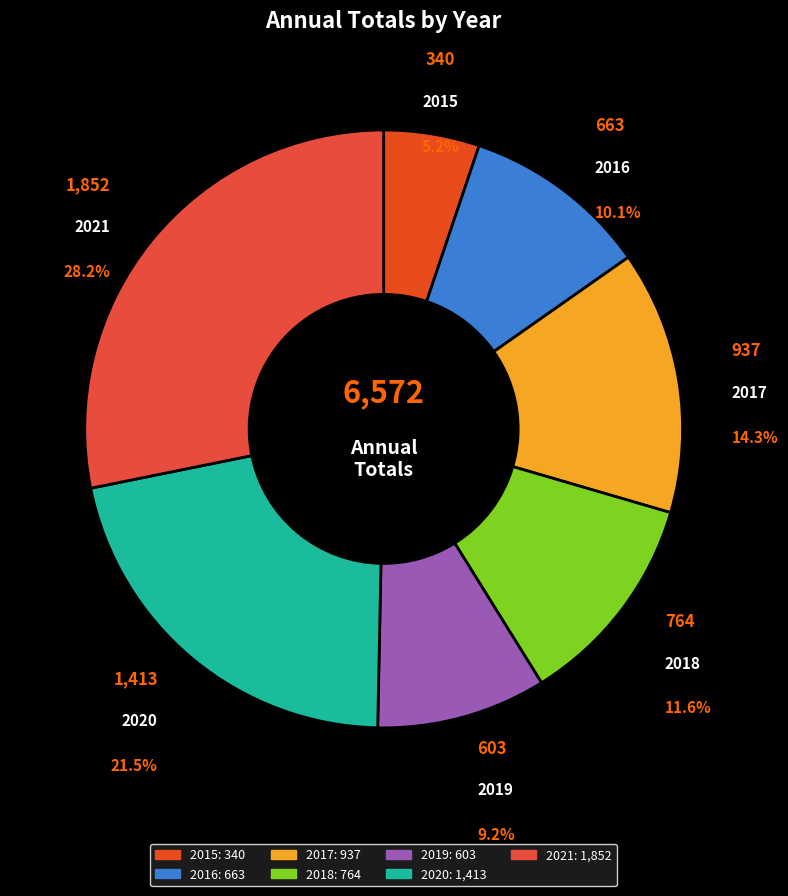

Approximately how many times larger is the value at 2016 compared to 2020?

0.5